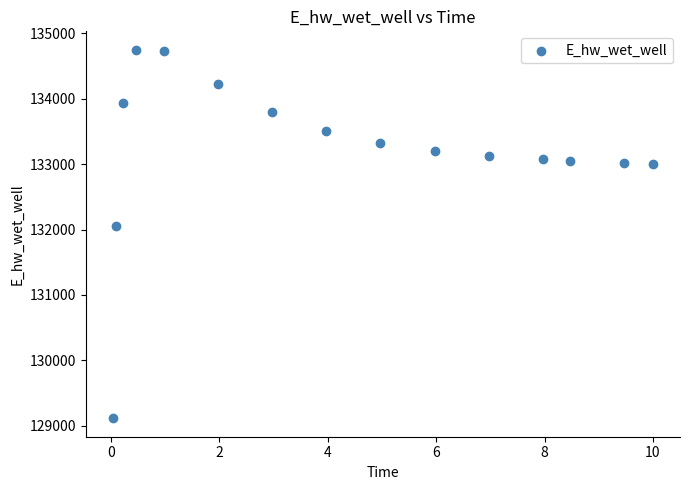

What Y value in the scatter plot is closest to 131931?

132054.5